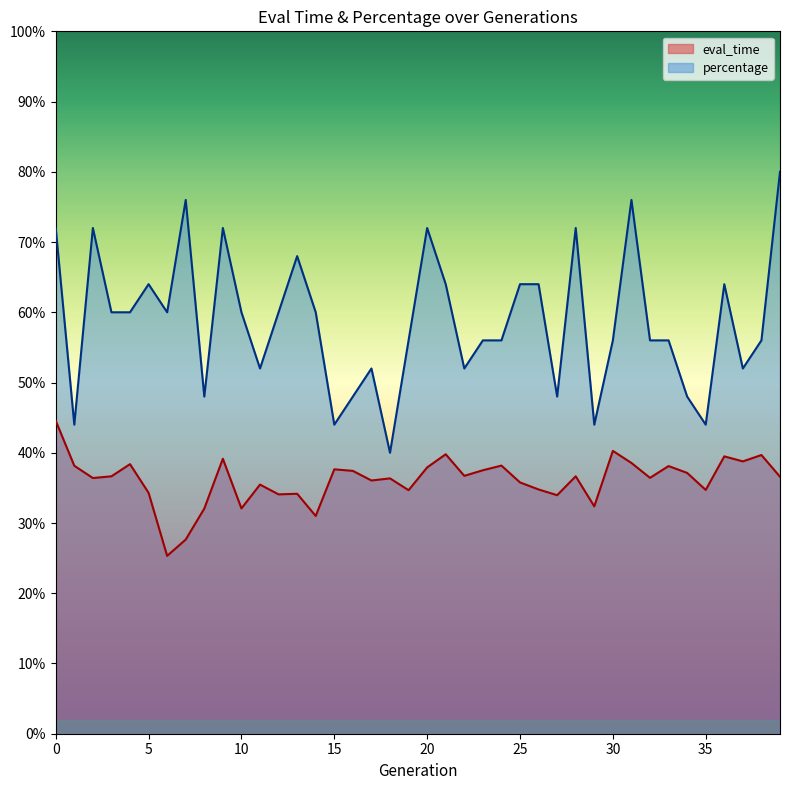

In percentage, how many points are lower than both neighbors (excluding endpoints)?

11